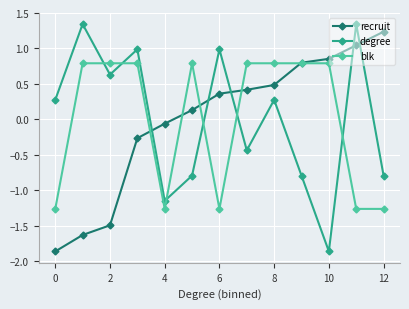

At how many categories does at least one series exceed 0?

12